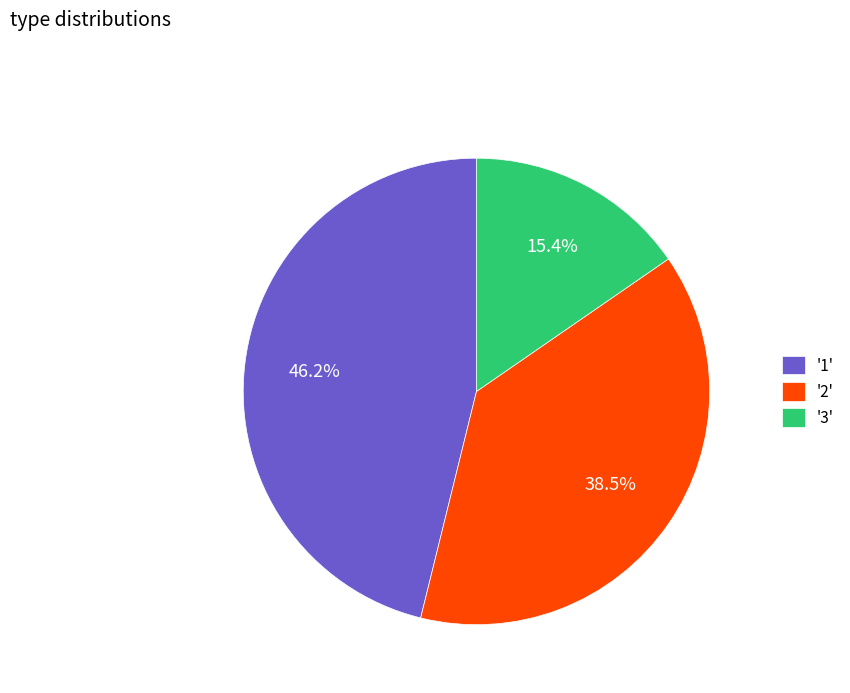

Between '3' and '2', which is larger?

'2'